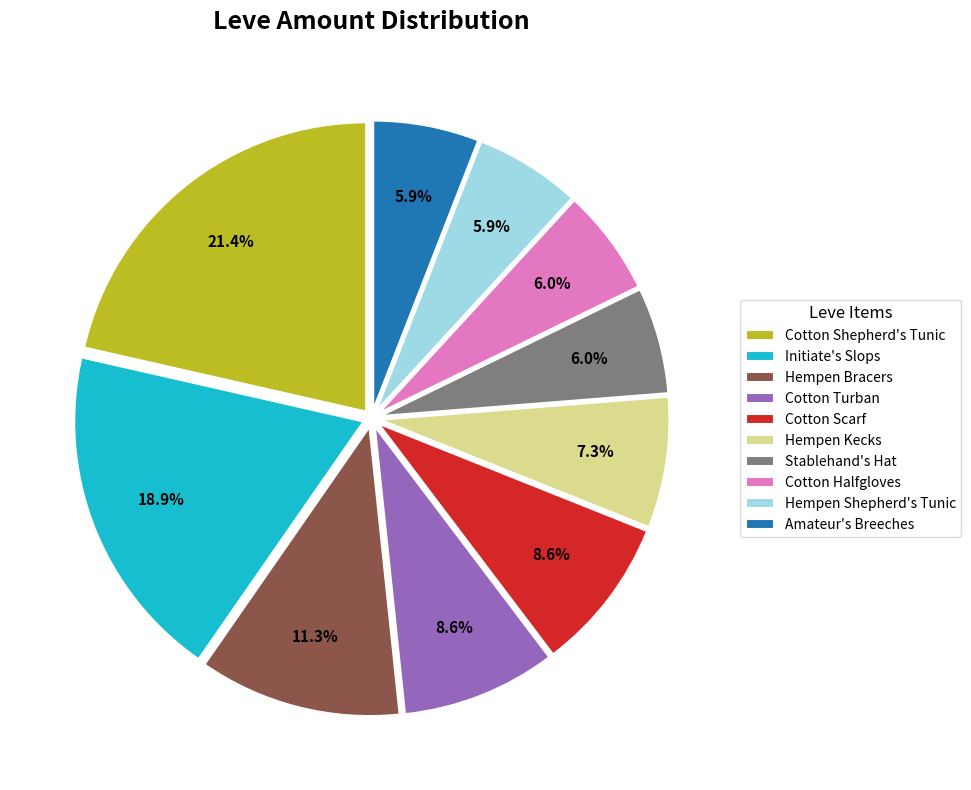

Does any single category account for the majority?

No